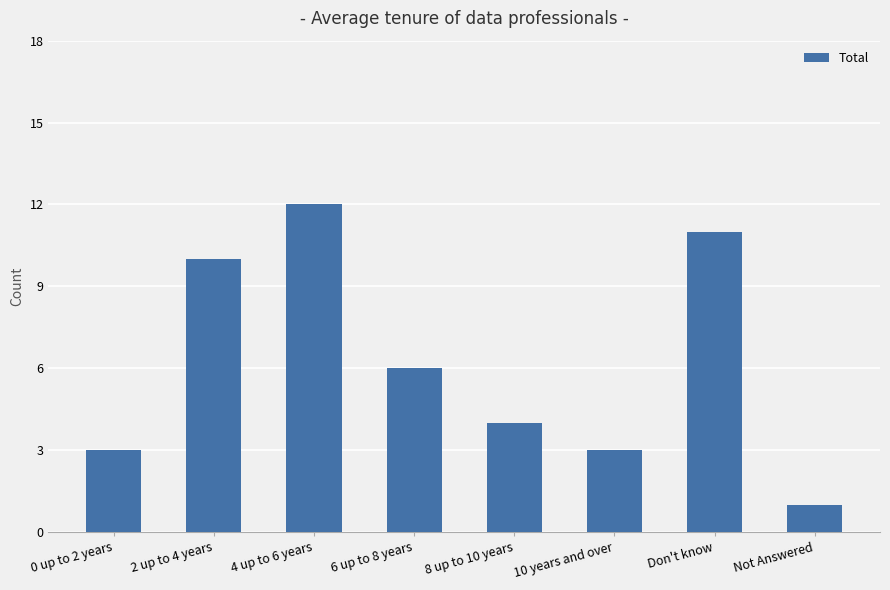

Which has a higher value, 2 up to 4 years or 10 years and over?

2 up to 4 years